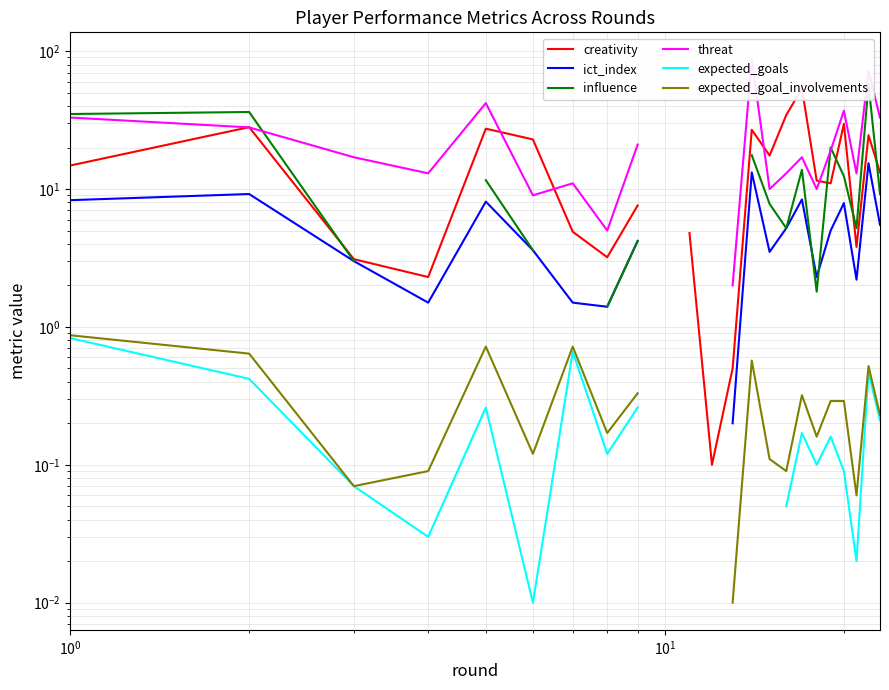

How many lines are shown in the chart?

6